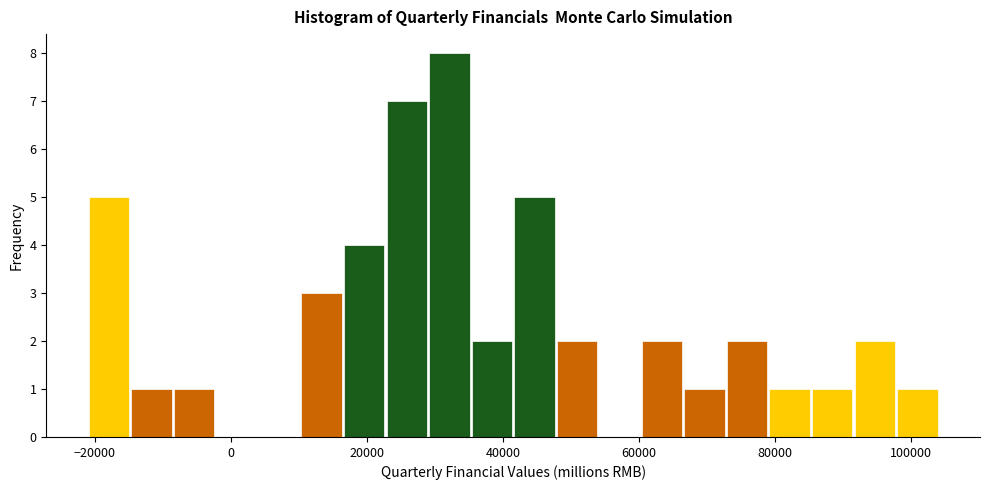

Read against the x-axis, roughly where is the centre of the tallest bar?

32000